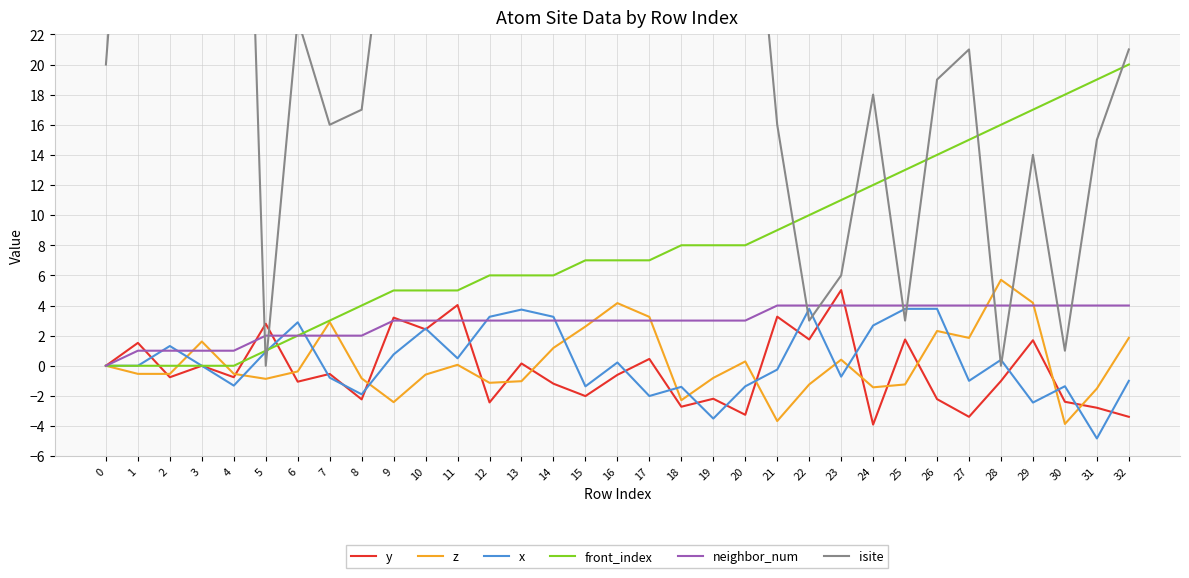

What is the difference between the y values at 10 and 7?

3.0